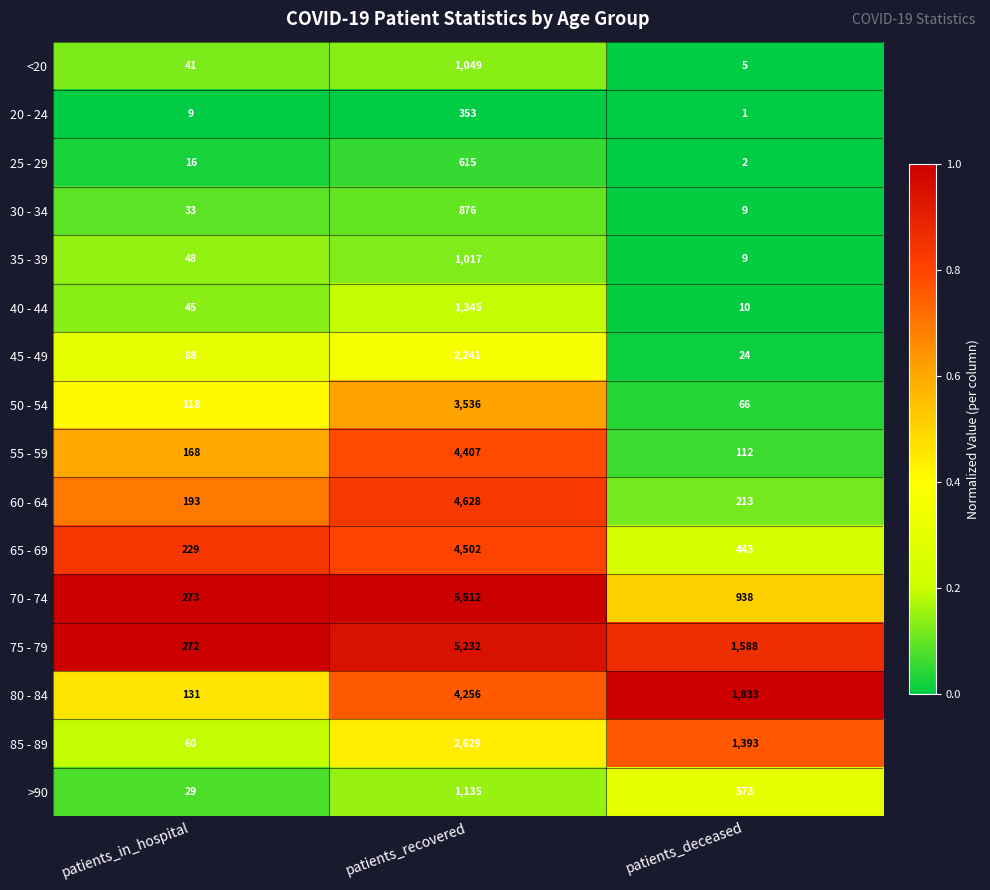

What is the average value of the >90 series?

579